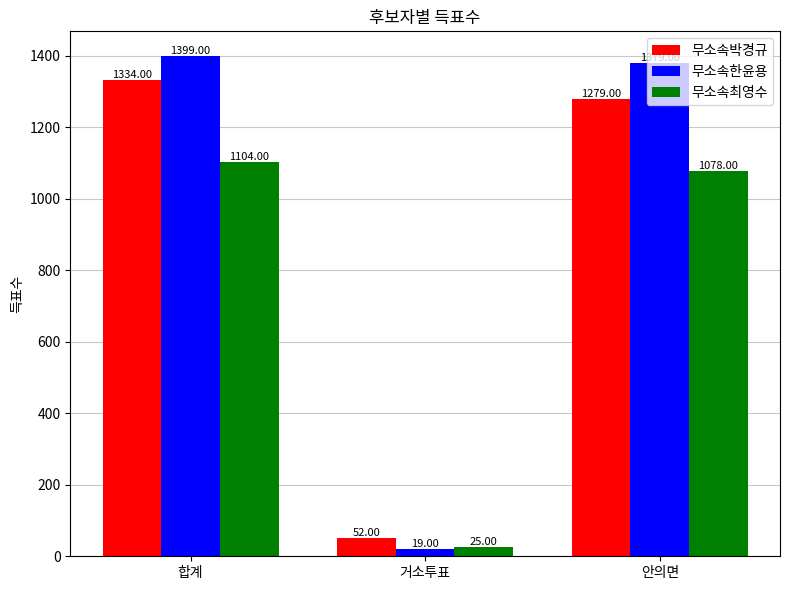

What is the highest value of the 무소속한윤용 series?

1399